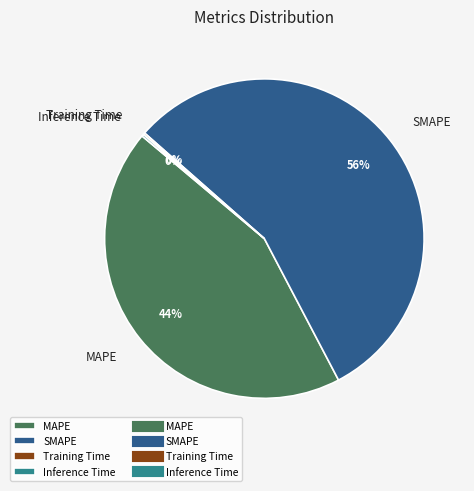

What is the majority slice?

SMAPE